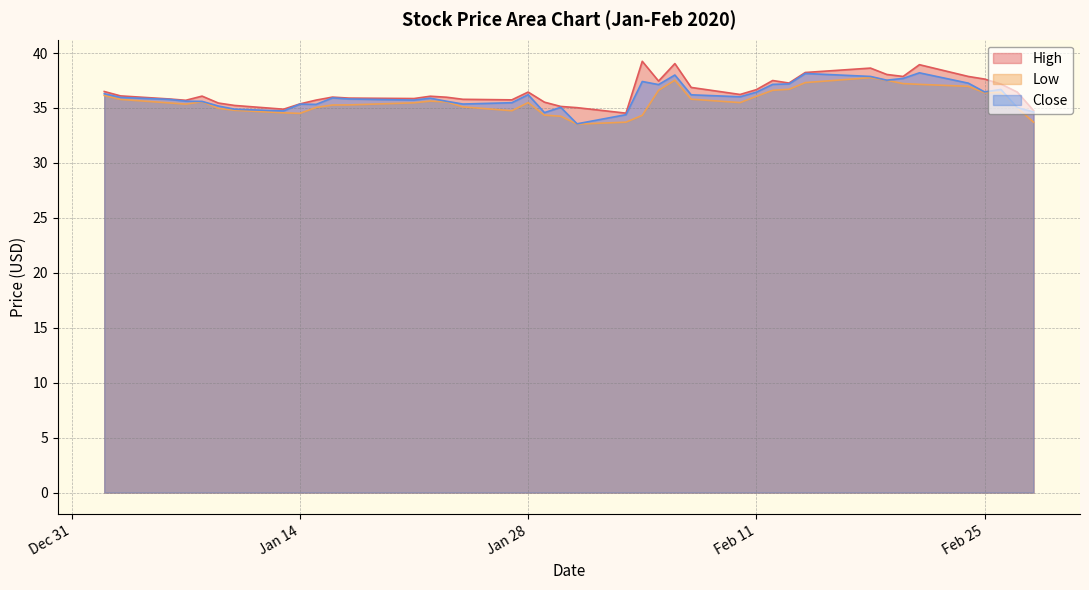

What is the difference between the Close values at 2020-01-13 and 2020-01-09?

0.5